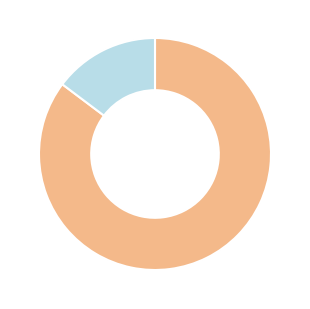

Is there any slice that represents more than half of the pie?

Yes